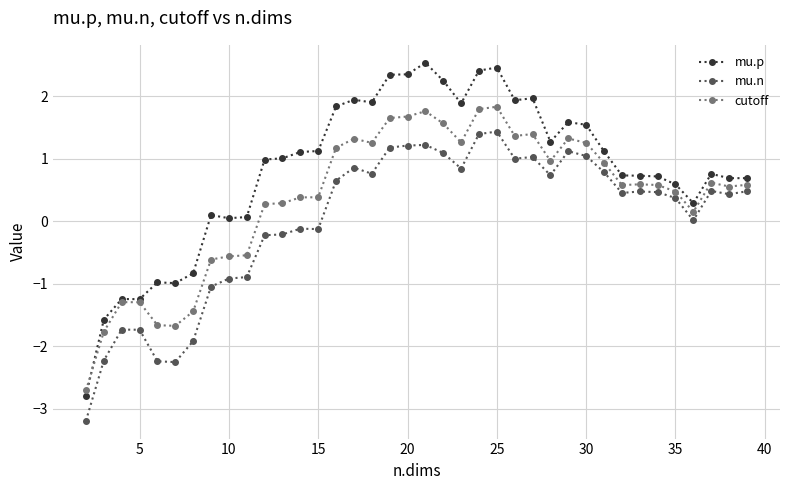

List the series in order of their peak value, lowest first.

mu.n, cutoff, mu.p